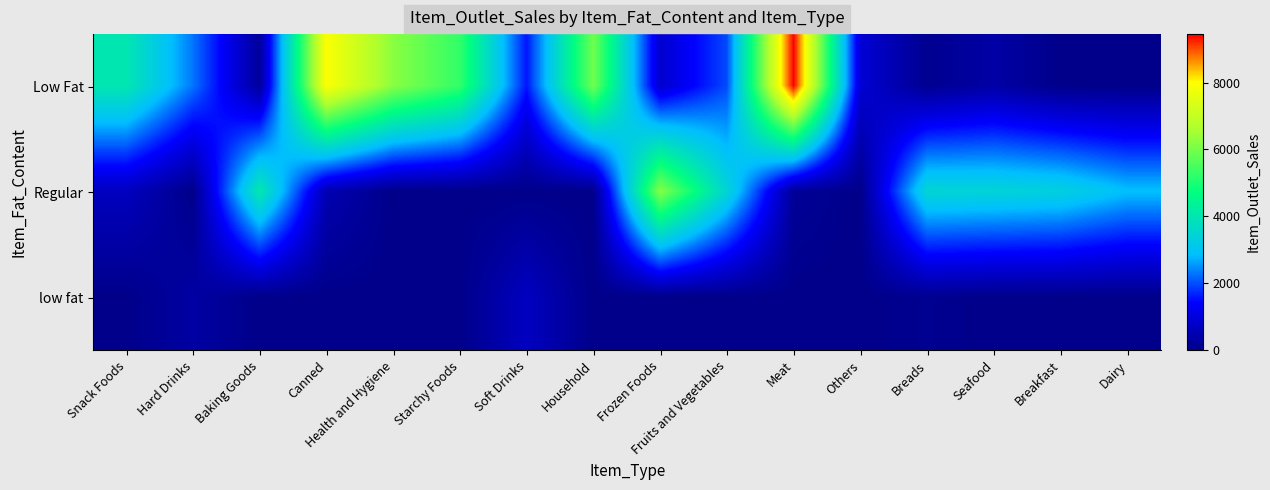

Reading right to left, extract all data points from this chart.

Low Fat: Dairy=0.0	Breakfast=0.0	Seafood=339.6	Breads=83.9	Others=930.8	Meat=9449.0	Fruits and Vegetables=1977.4	Frozen Foods=850.9	Household=5941.6	Soft Drinks=1577.9	Starchy Foods=5262.5	Health and Hygiene=6215.9	Canned=7968.3	Baking Goods=214.4	Hard Drinks=2303.7	Snack Foods=4022.8
Regular: Dairy=2885.6	Breakfast=3336.3	Seafood=3435.5	Breads=3486.1	Others=0.0	Meat=176.4	Fruits and Vegetables=3455.5	Frozen Foods=6172.0	Household=0.0	Soft Drinks=0.0	Starchy Foods=0.0	Health and Hygiene=0.0	Canned=499.4	Baking Goods=4064.0	Hard Drinks=0.0	Snack Foods=661.1
low fat: Dairy=0.0	Breakfast=0.0	Seafood=0.0	Breads=83.9	Others=0.0	Meat=0.0	Fruits and Vegetables=0.0	Frozen Foods=0.0	Household=0.0	Soft Drinks=679.1	Starchy Foods=0.0	Health and Hygiene=0.0	Canned=0.0	Baking Goods=0.0	Hard Drinks=308.9	Snack Foods=0.0